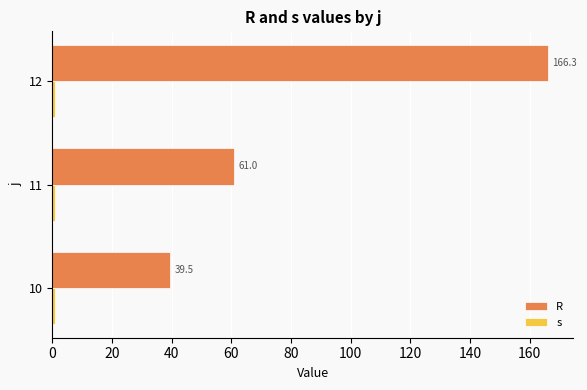

Read the R value at 12.

166.3